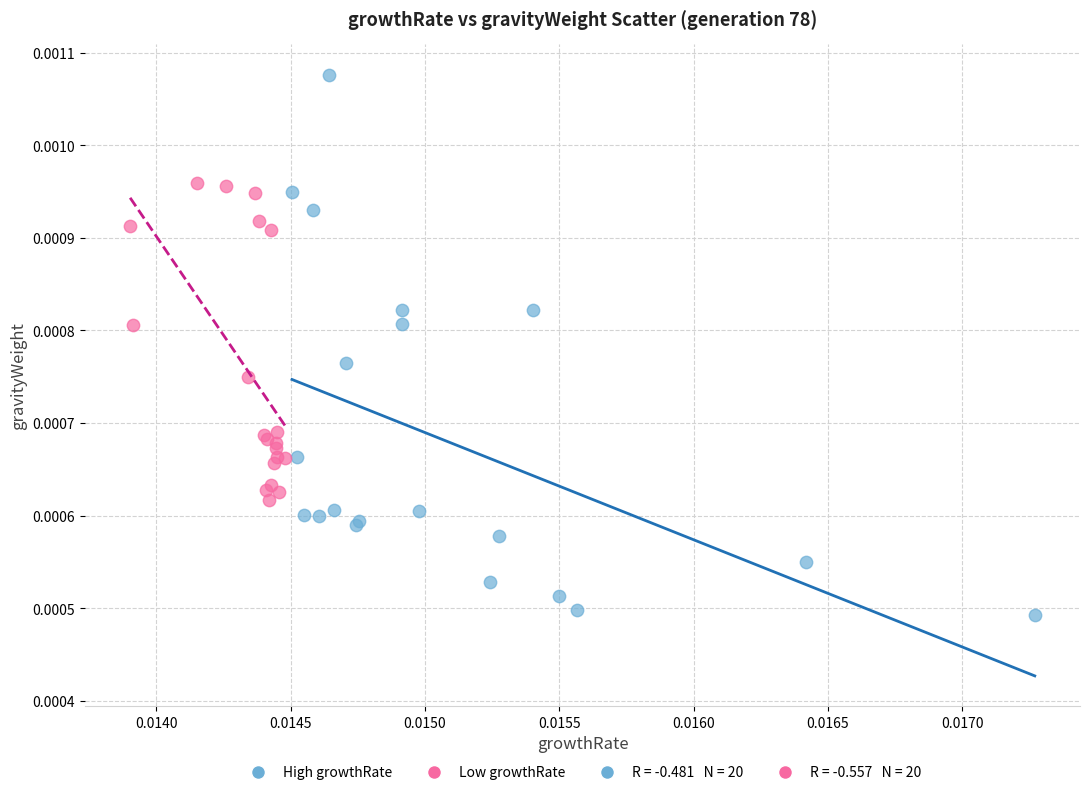

Which series has the largest Y range (max minus min)?

High growthRate